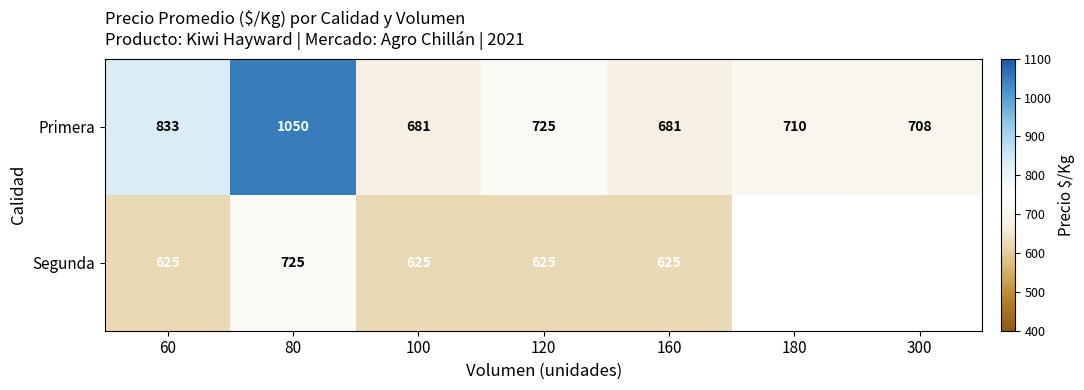

At which category does the chart reach its peak across all series?

80